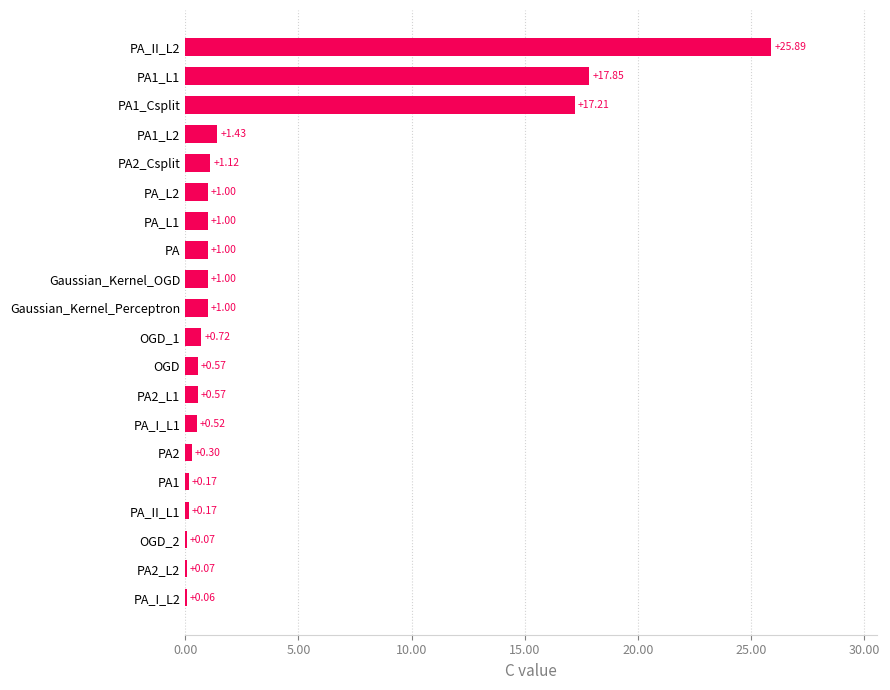

What is the sum of the values at PA and PA1?

1.2